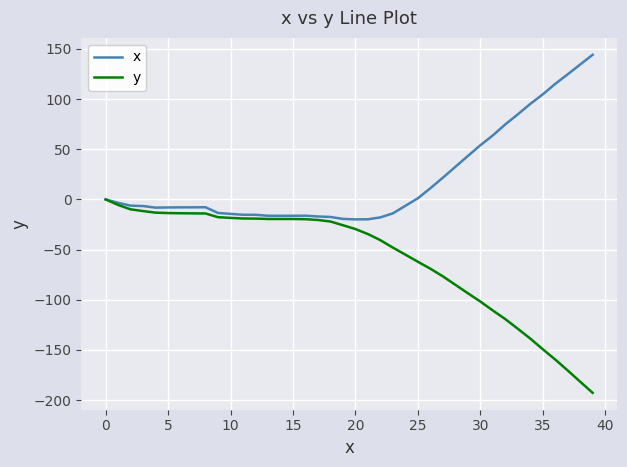

Which series has the widest spread of values?

y